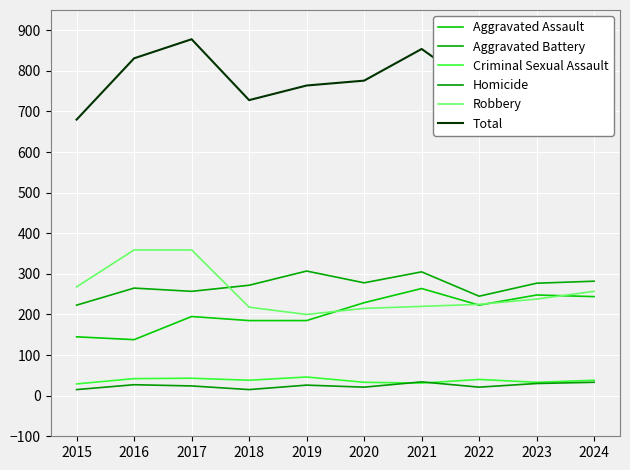

Does the chart display data point markers on the line(s)?

No